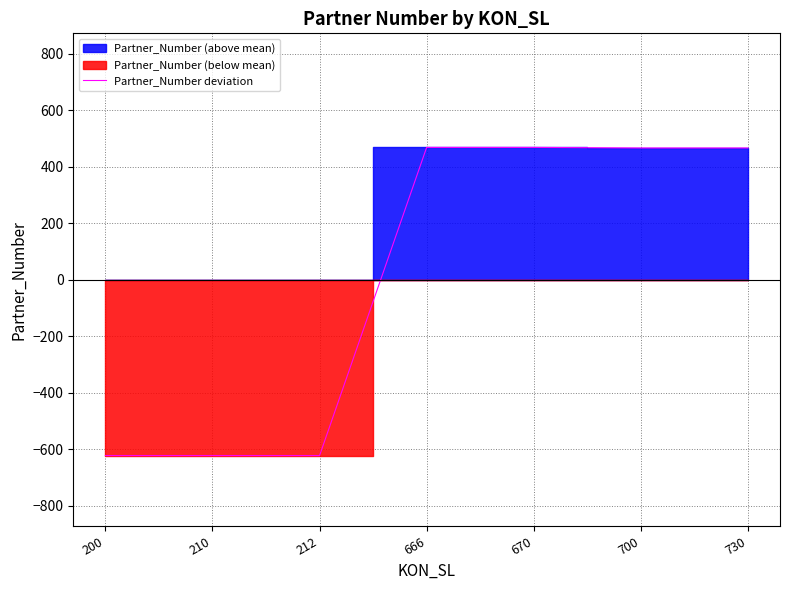

What is the value of the 5th point from the left?

468.1